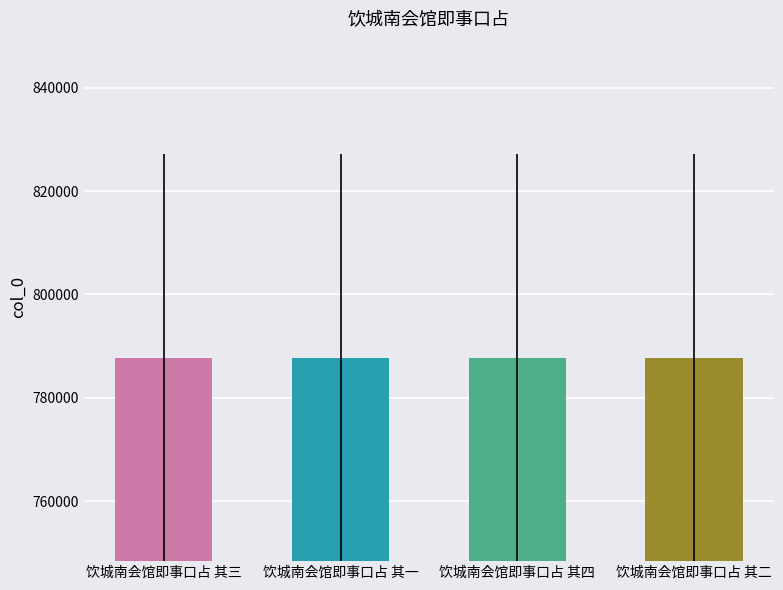

What is the difference between the maximum and minimum values?

3